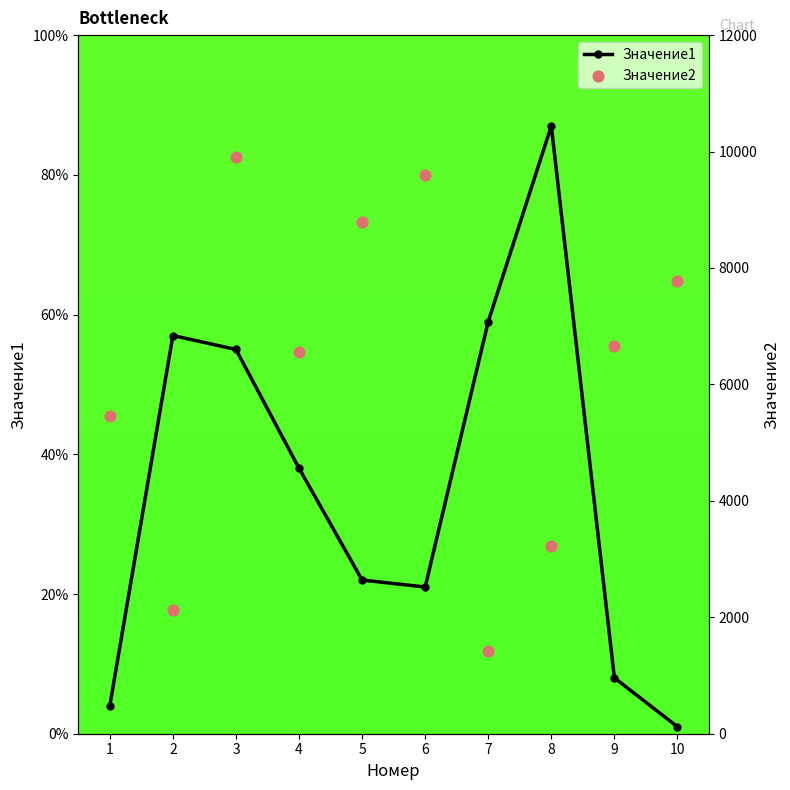

What are all the series names shown in the legend?

Значение1, Значение2